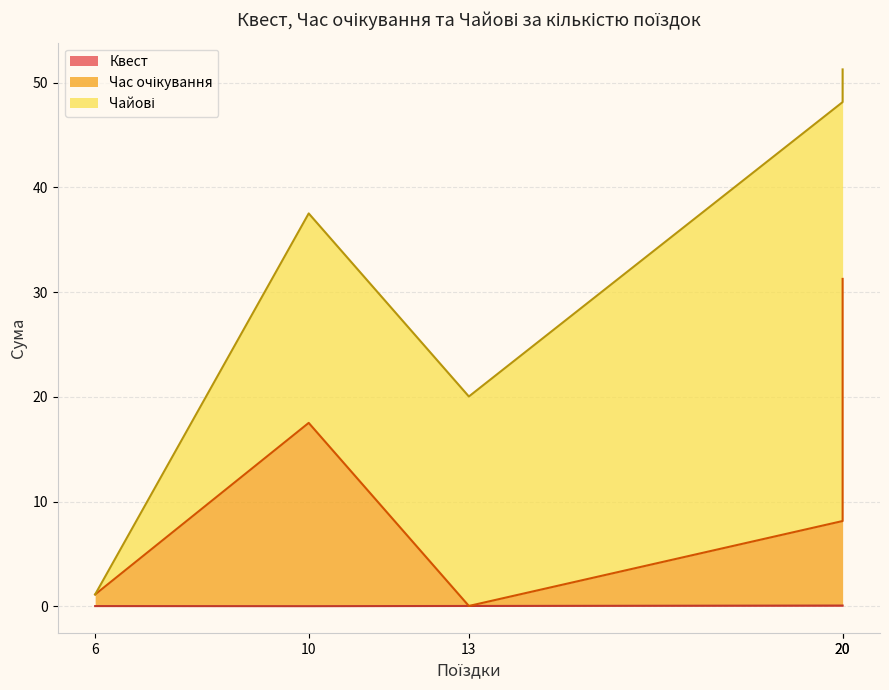

True or false: Час очікування has a value of 0.0 at Ельдар Біккулов.

True